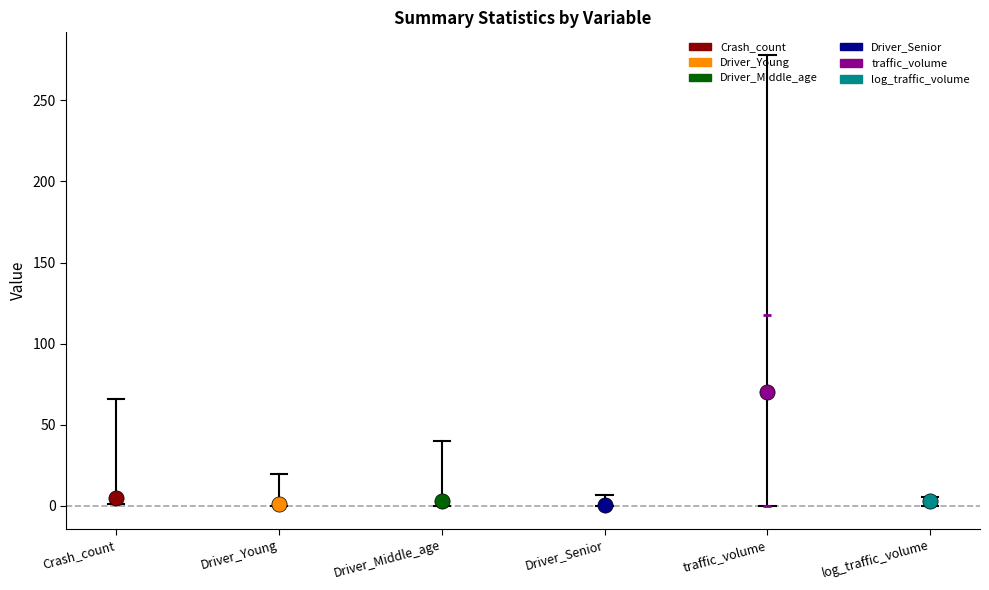

What is the total value across all series at Driver_Senior?

9.8